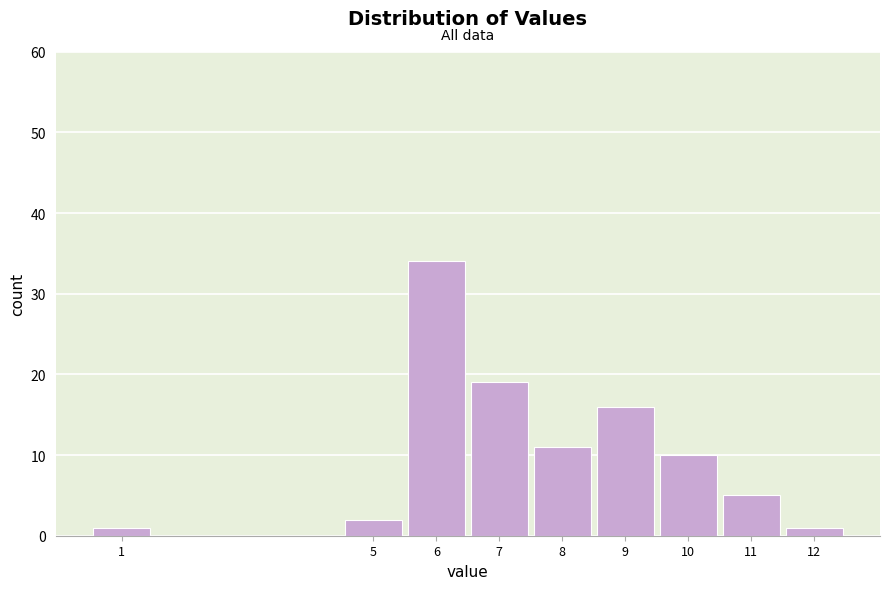

Reading left to right, transcribe all the data shown in this chart.

1	2	34	19	11	16	10	5	1